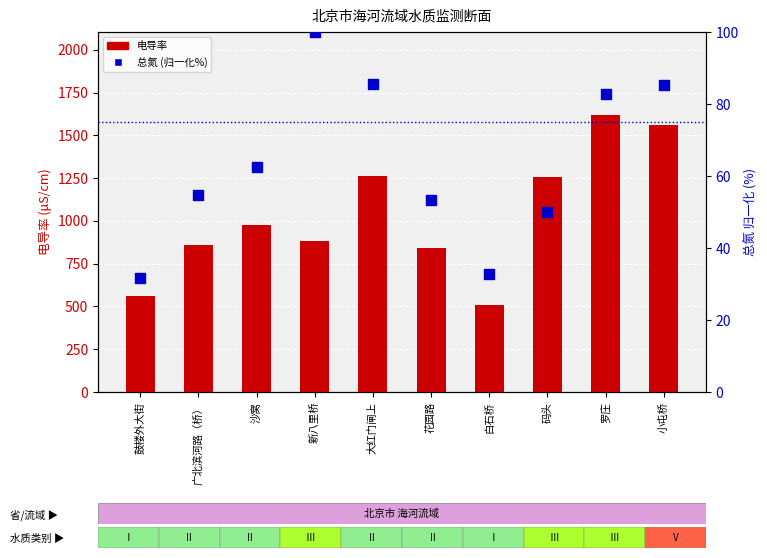

At which category is the sum across all series the highest?

罗庄